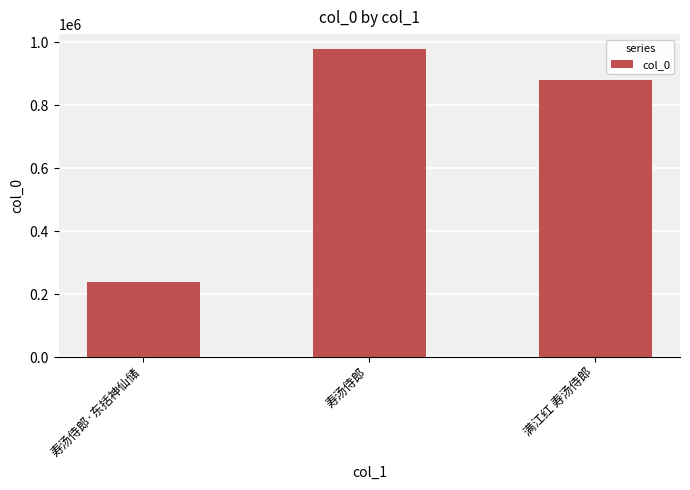

What is the sum of the values at 满江红 寿汤侍郎 and 寿汤侍郎·东括神仙储?

1117341